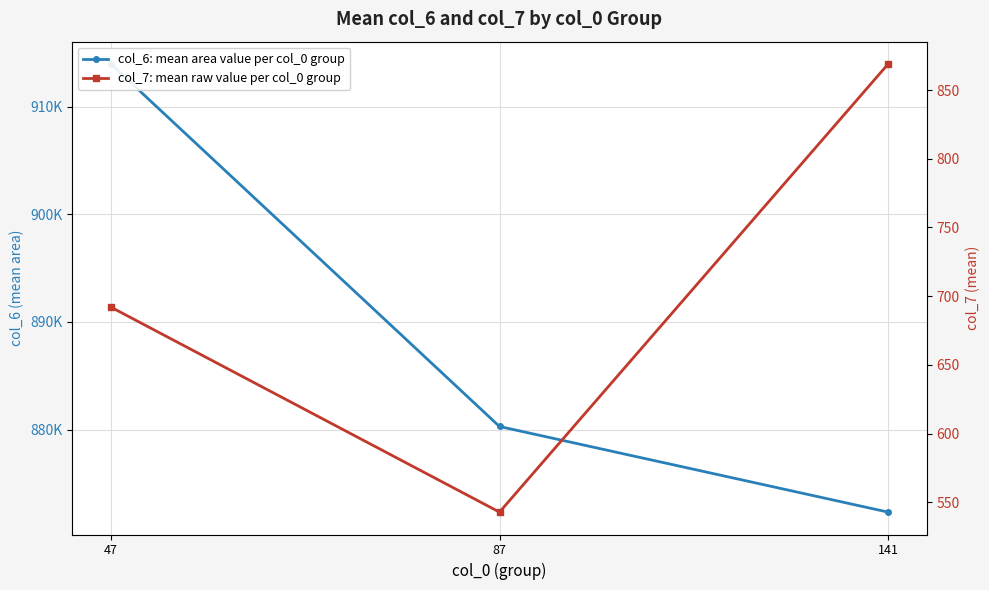

What is the sum of the col_7: mean raw value per col_0 group values at 47 and 141?

1561.0